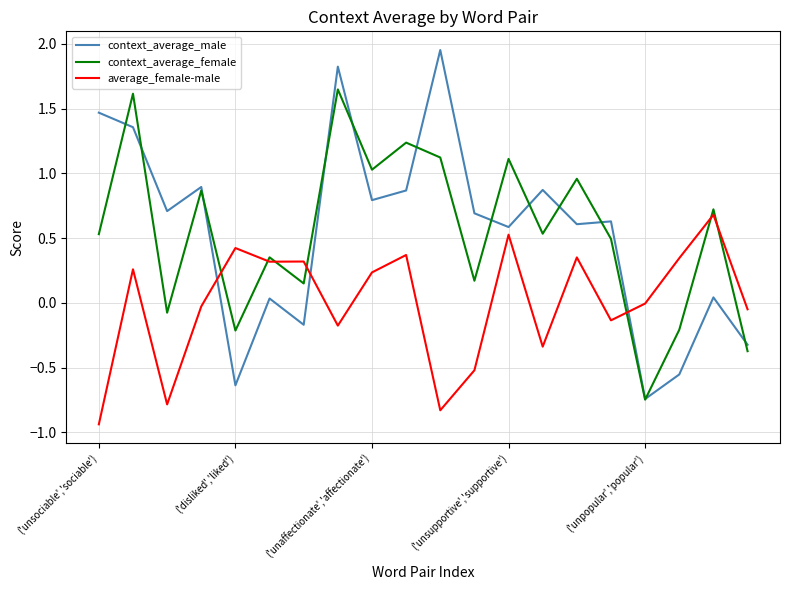

Which series has the largest range (max minus min)?

context_average_male